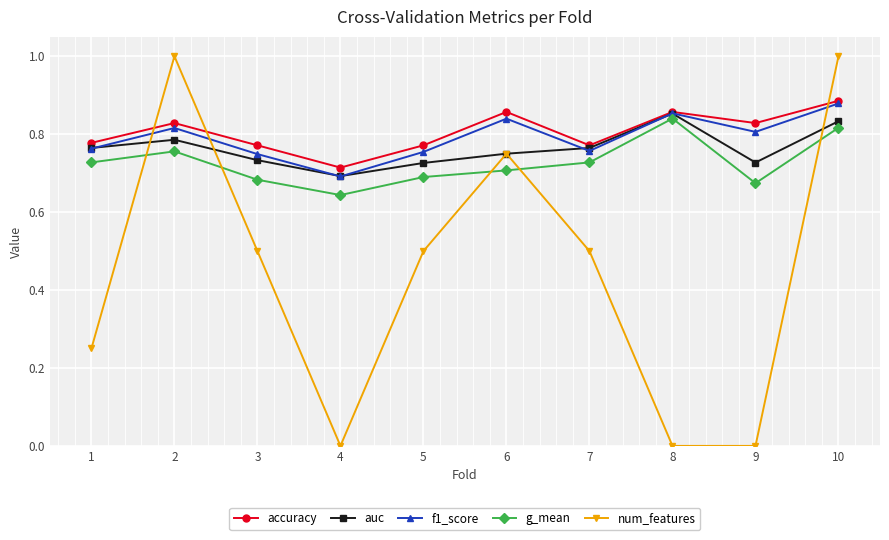

At which category is the sum across all series the highest?

10